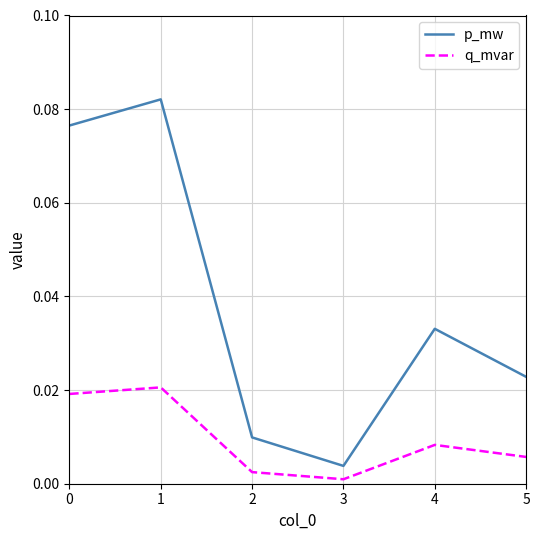

Which series has the widest spread of values?

p_mw